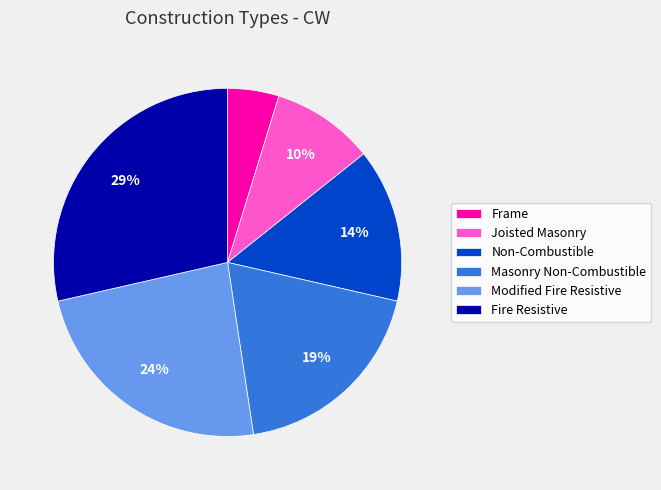

To the nearest percent, what is the combined percentage of Masonry Non-Combustible and Frame?

24%